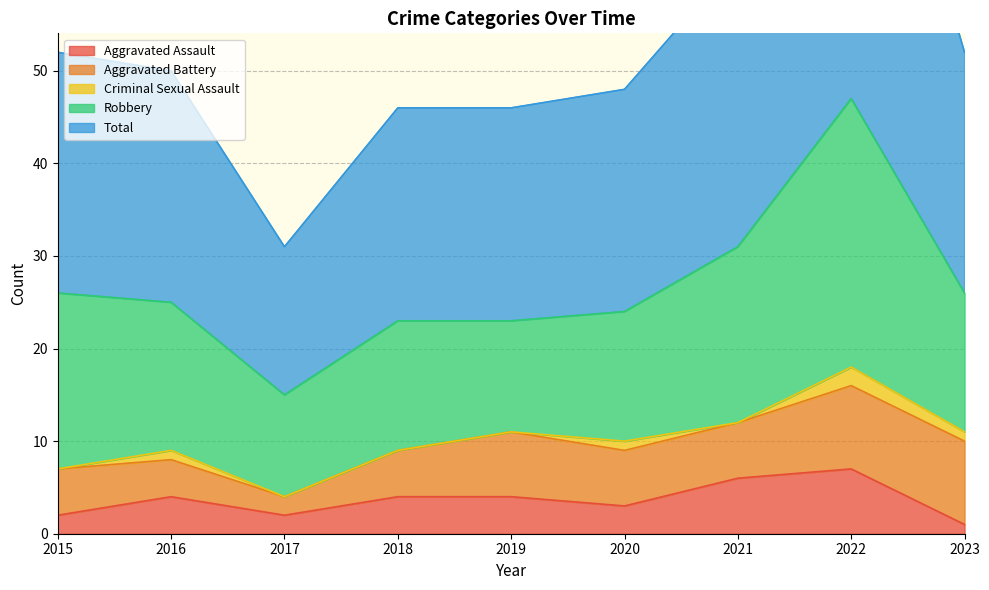

Reading left to right, what are all the values shown in this chart?

Aggravated Assault: 2	4	2	4	4	3	6	7	1
Aggravated Battery: 5	4	2	5	7	6	6	9	9
Criminal Sexual Assault: 0	1	0	0	0	1	0	2	1
Robbery: 19	16	11	14	12	14	19	29	15
Total: 26	25	16	23	23	24	31	47	26